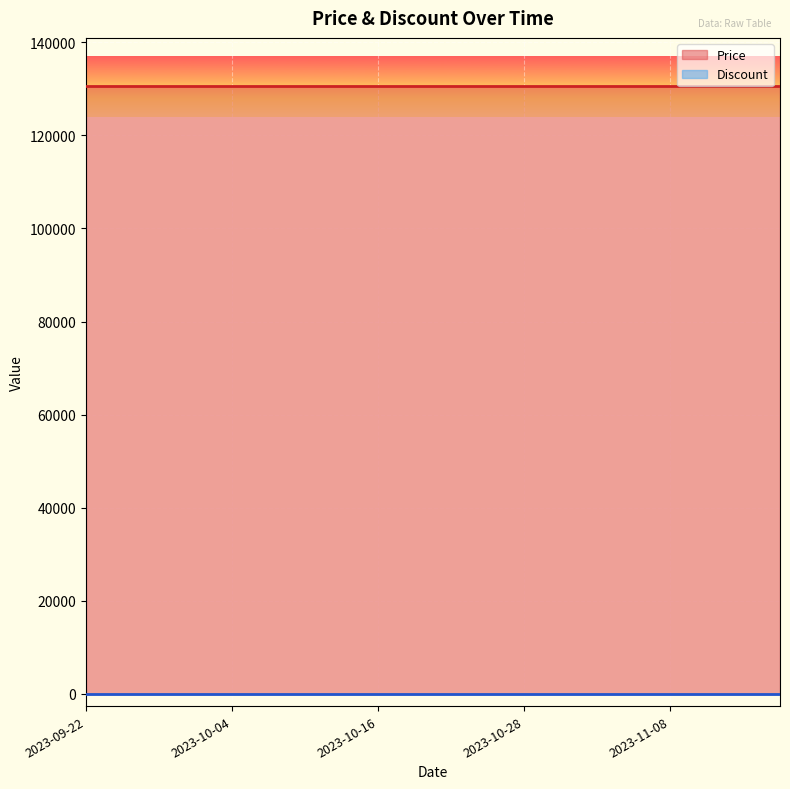

Is it true that Price equals 192209 at 2023-11-17?

False